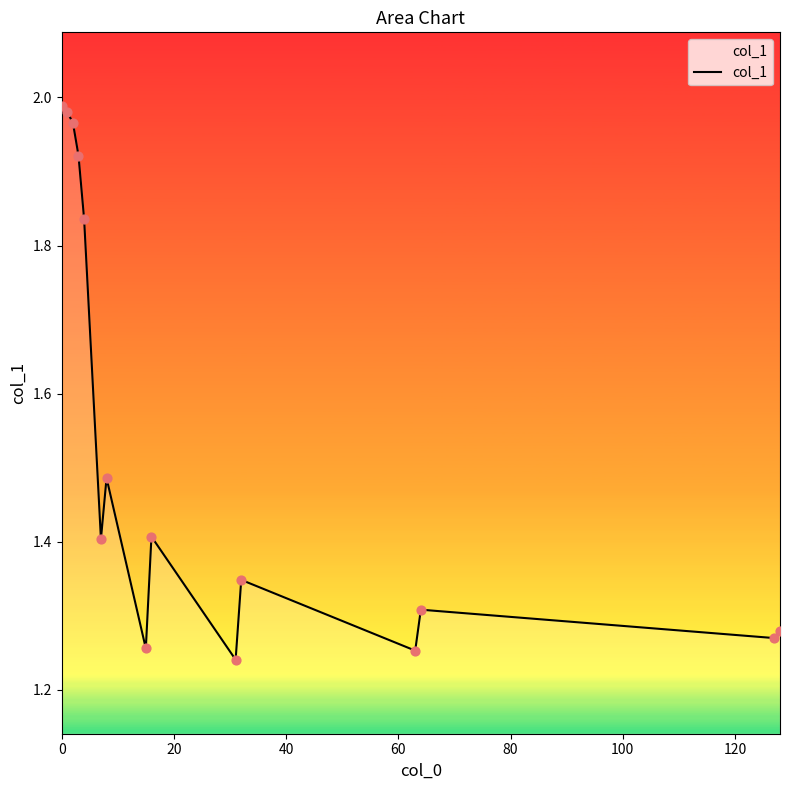

What is the difference between the maximum and minimum values?

0.7